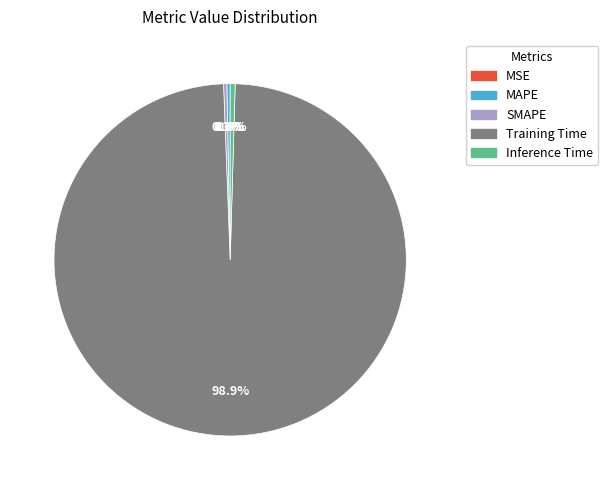

Which slice is the largest?

Training Time